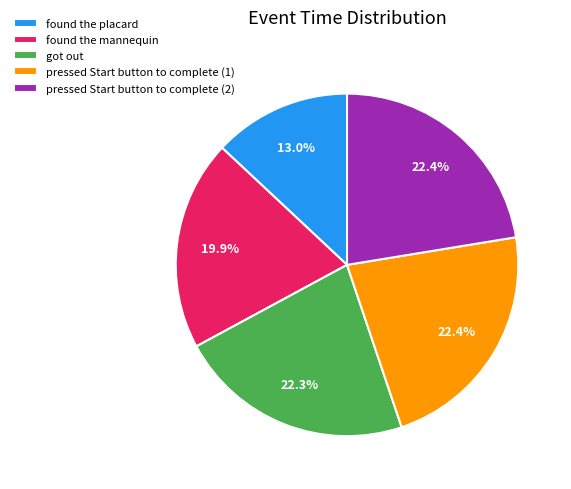

Which slice is the smallest?

found the placard